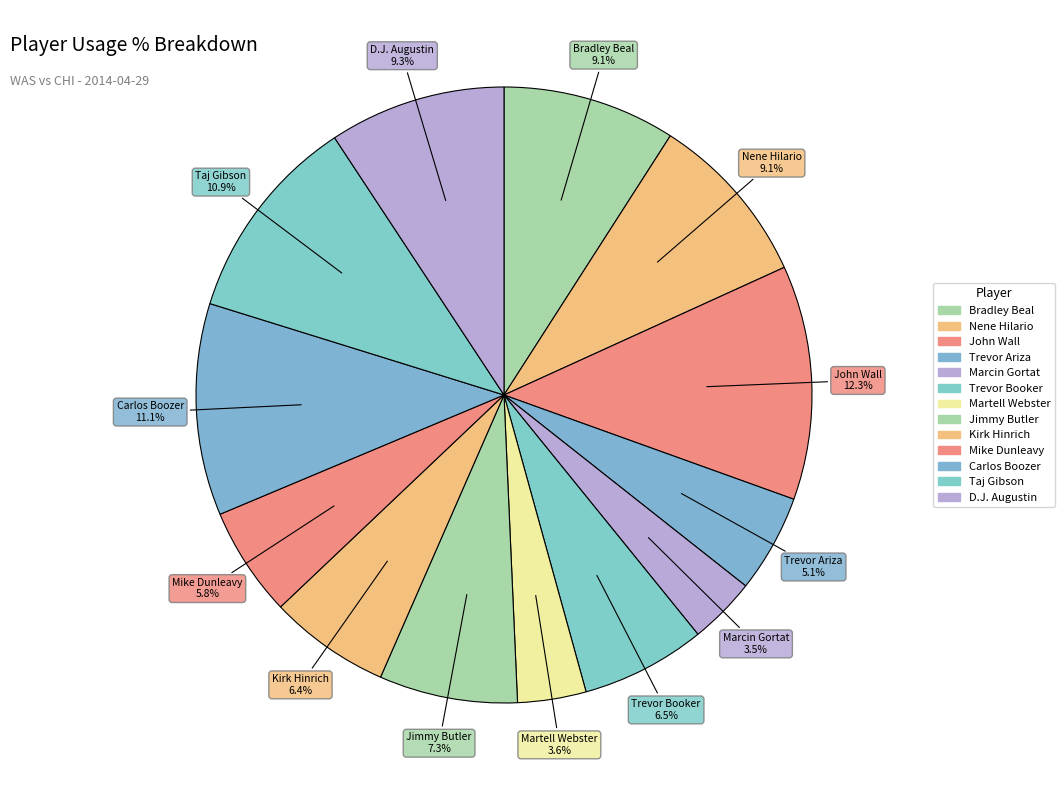

Is the sum of Kirk Hinrich and Trevor Ariza greater than half?

No